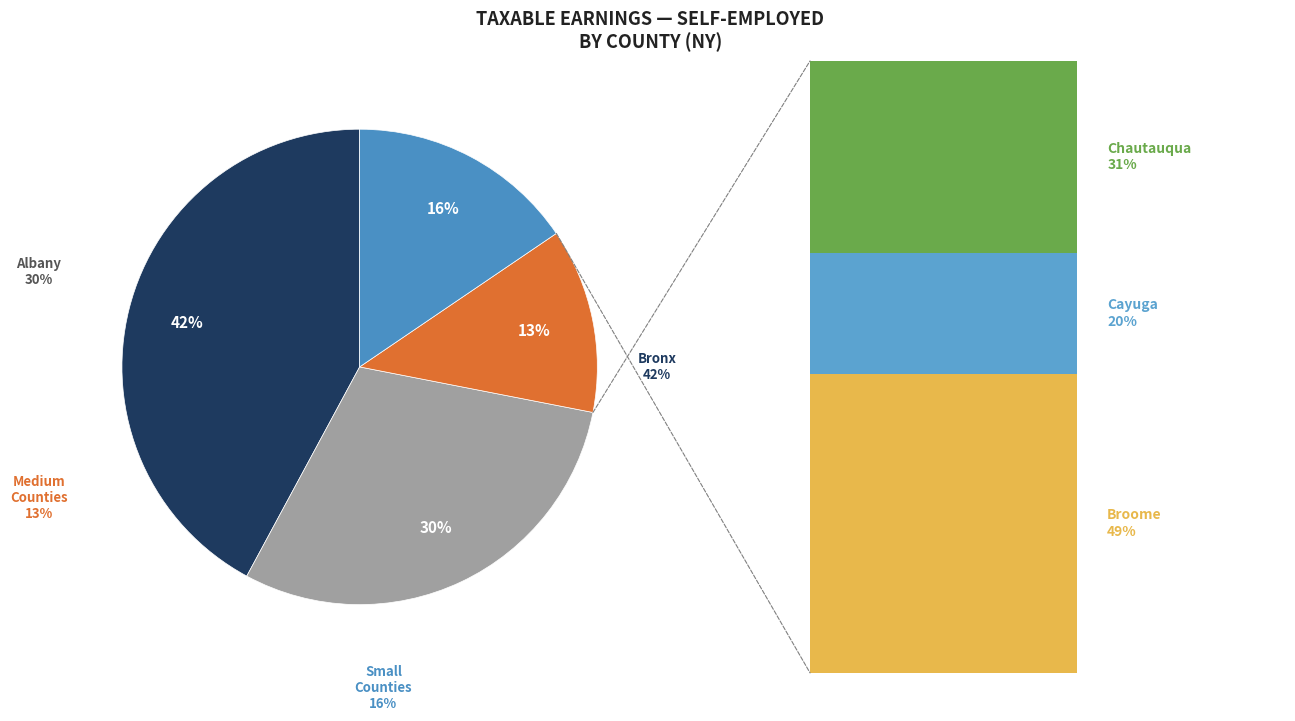

Is it true that Bronx is 42% of the pie?

True